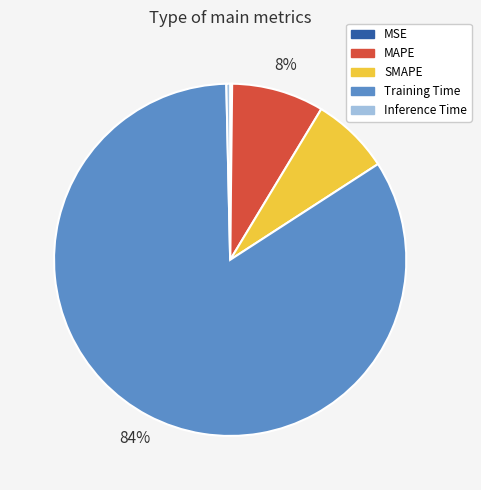

Is the sum of MAPE and Inference Time greater than half?

No